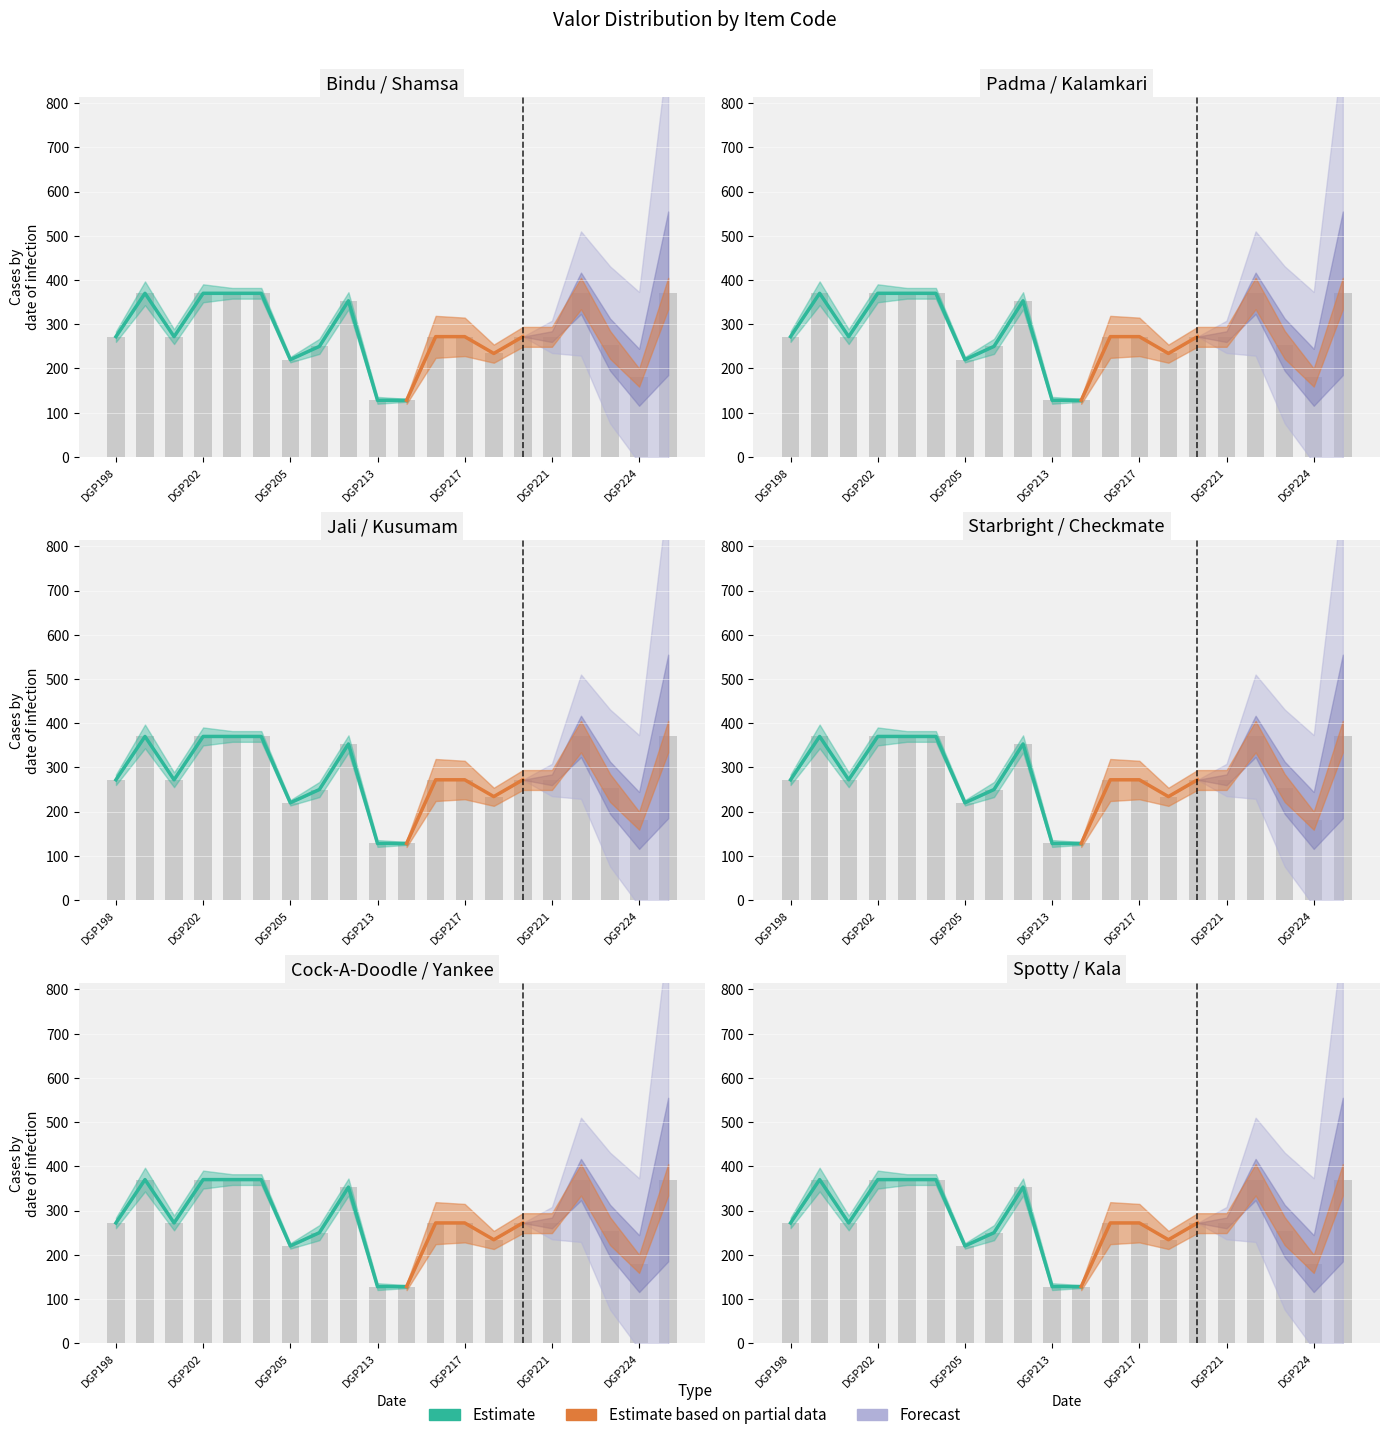

What is the label of the 2nd bar from the left?

DGP202